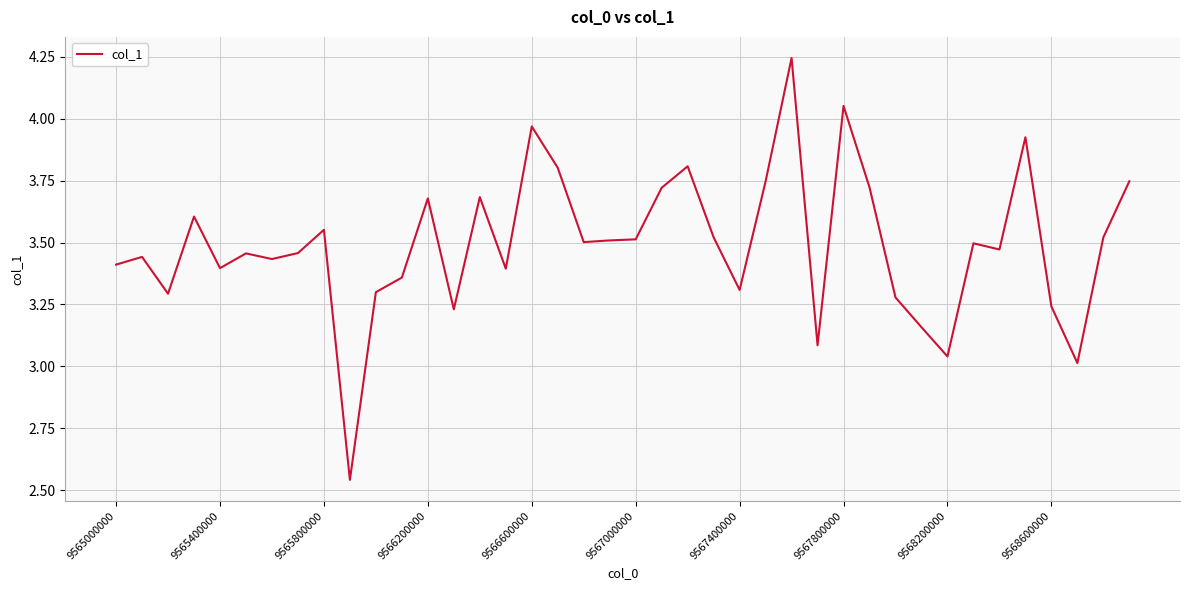

What is the difference between the maximum and minimum values?

1.7